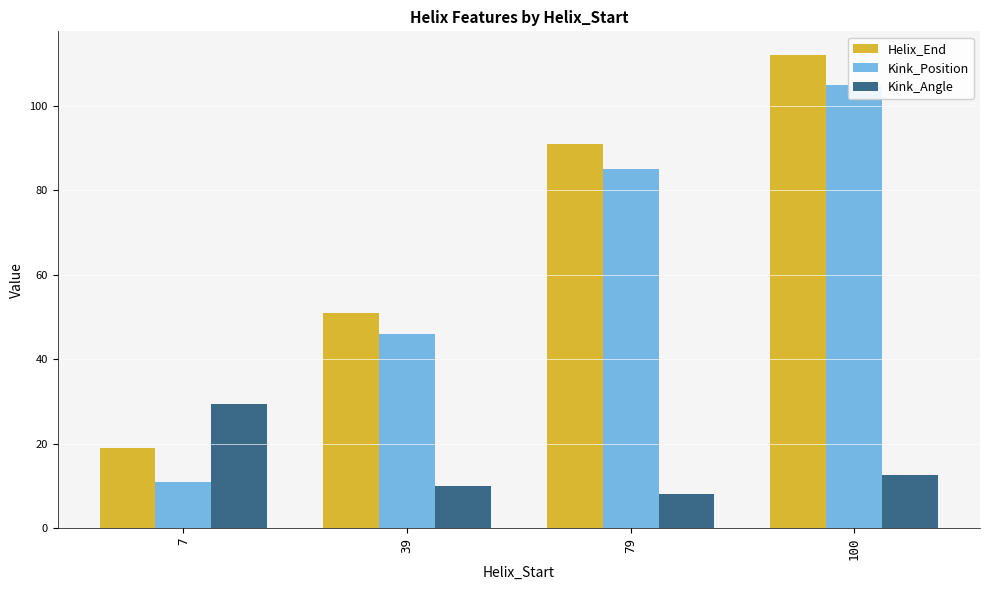

What is the total value across all series at 100?

229.6